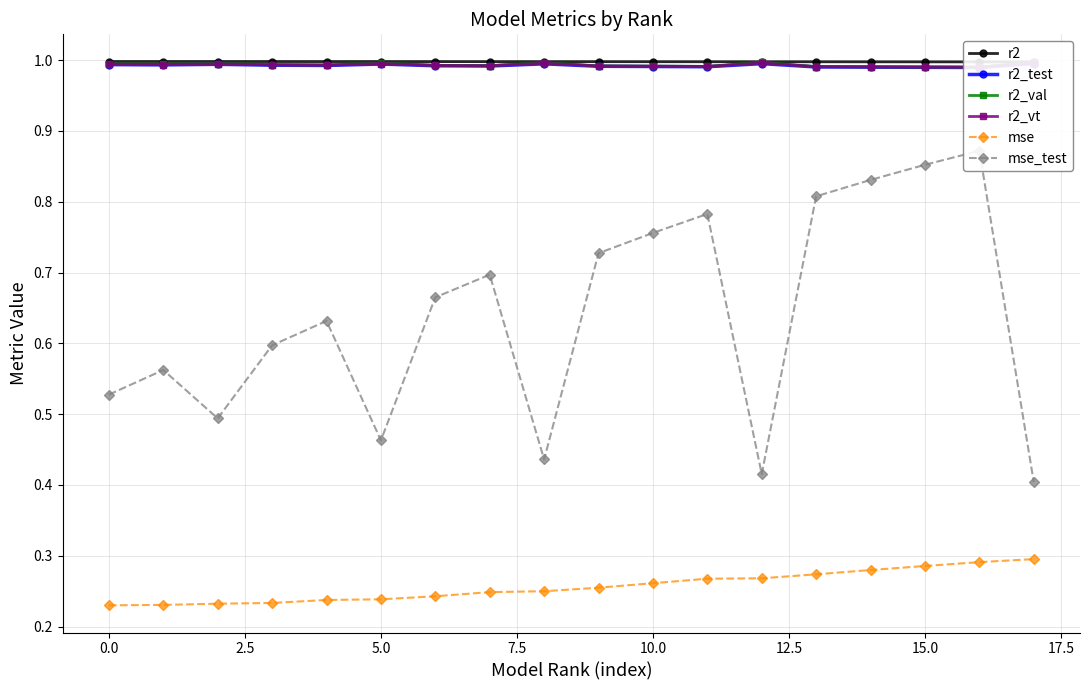

Count the mse values in the range 0 to 1.

18